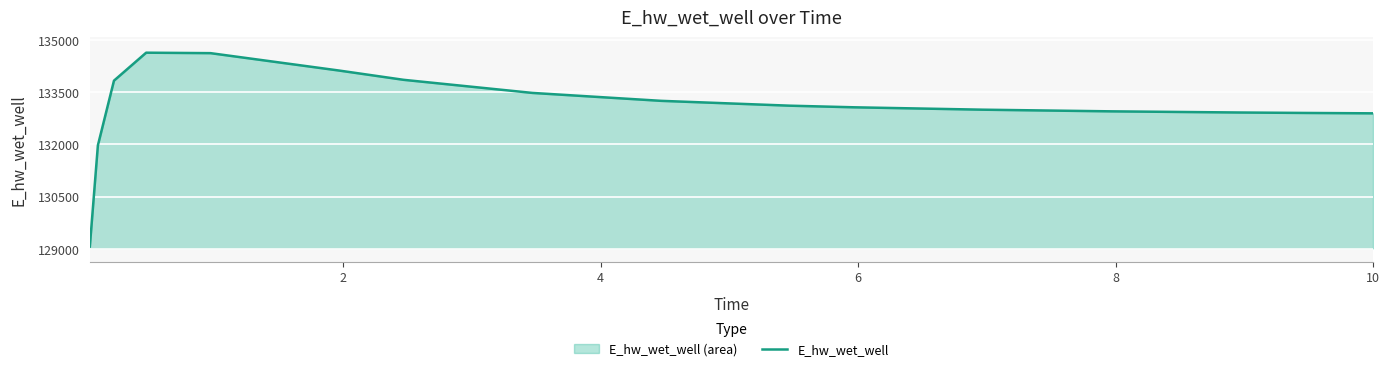

What is the value of the 14th point from the left?

132915.4